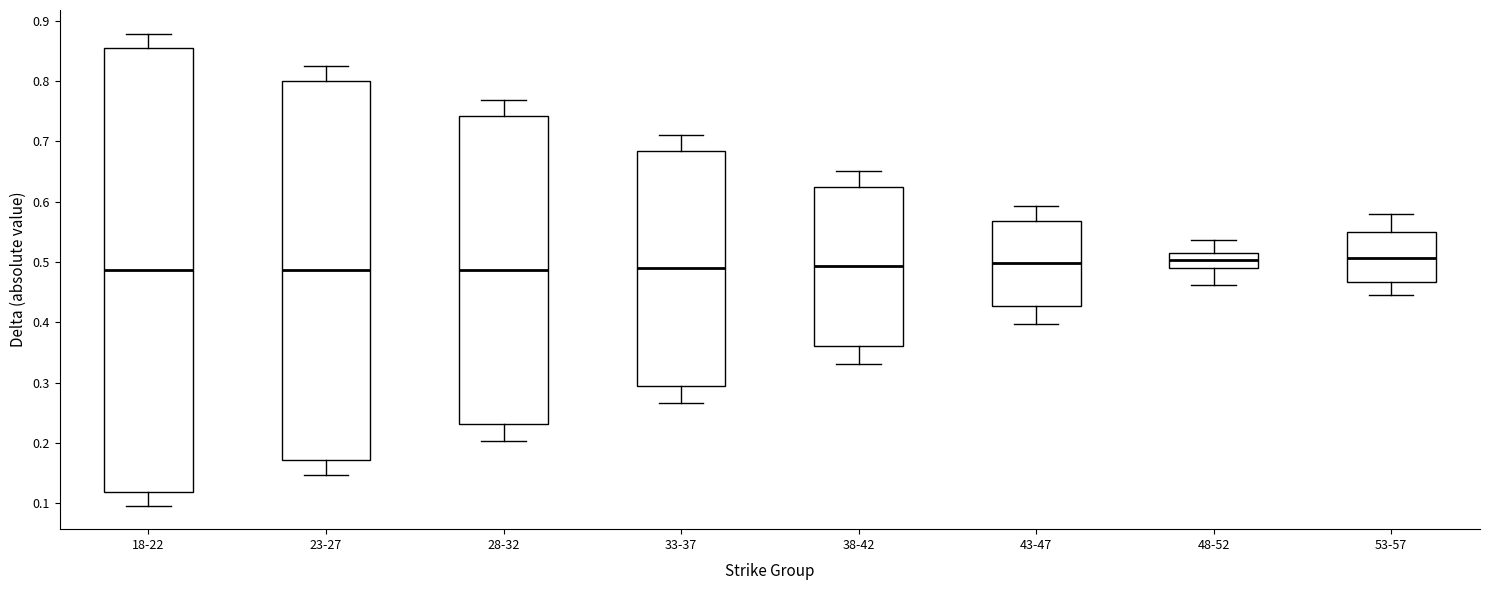

Which box is the tallest, from its lower edge to its upper edge?

18-22